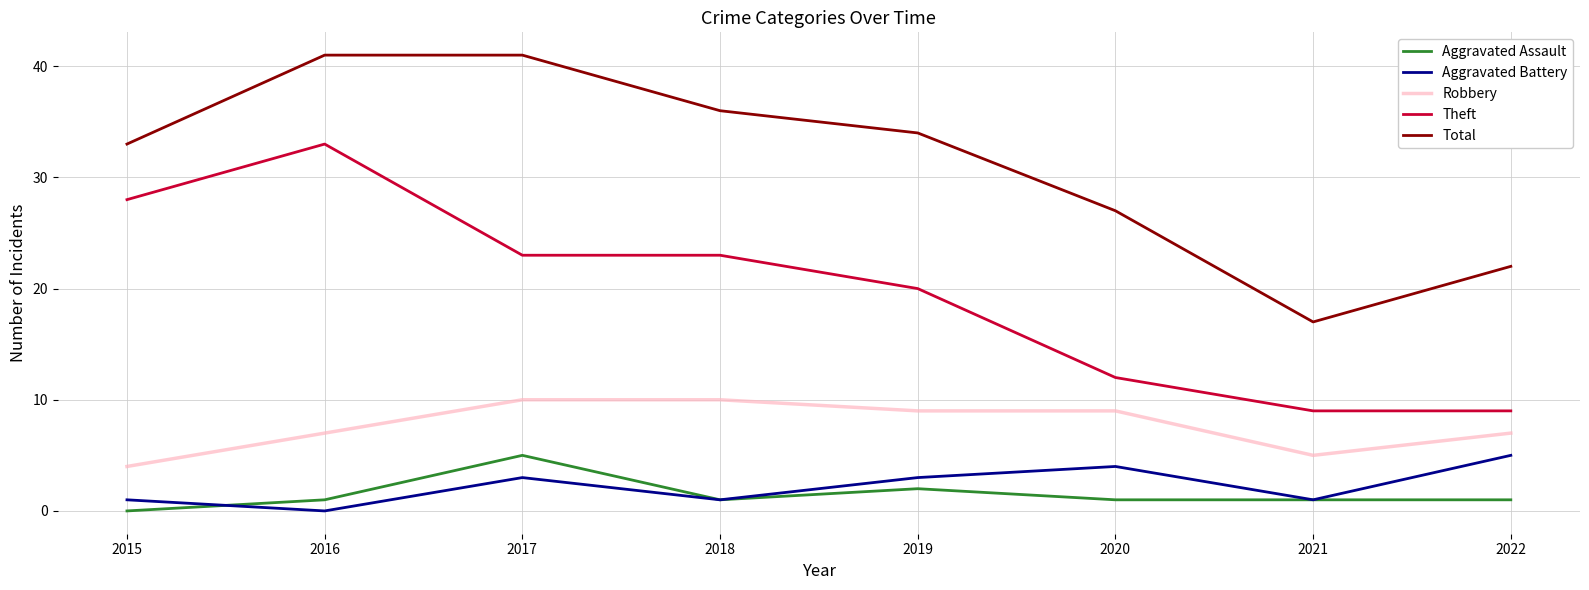

True or false: Robbery and Total intersect in this chart.

False